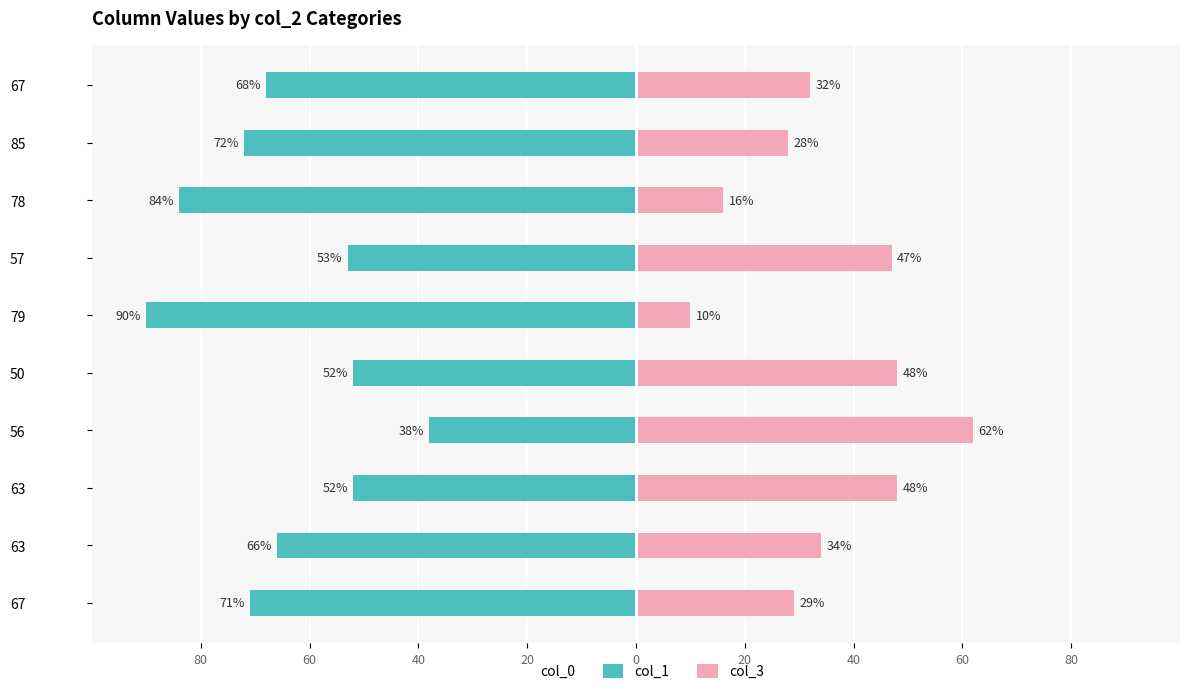

Rank the series at 20 from highest to lowest value.

col_1, col_3, col_0